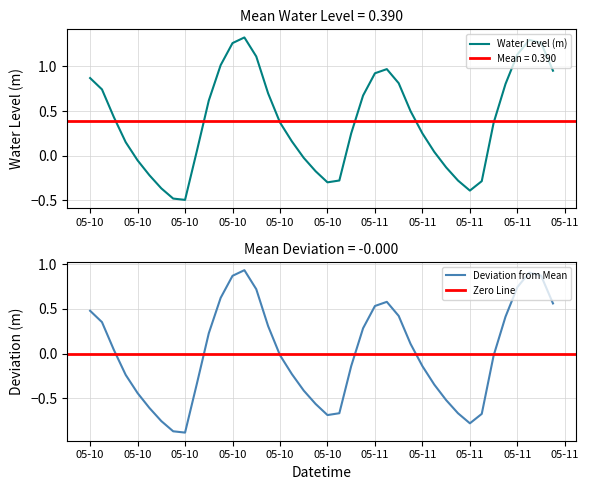

How many categories are shown in the chart?

40